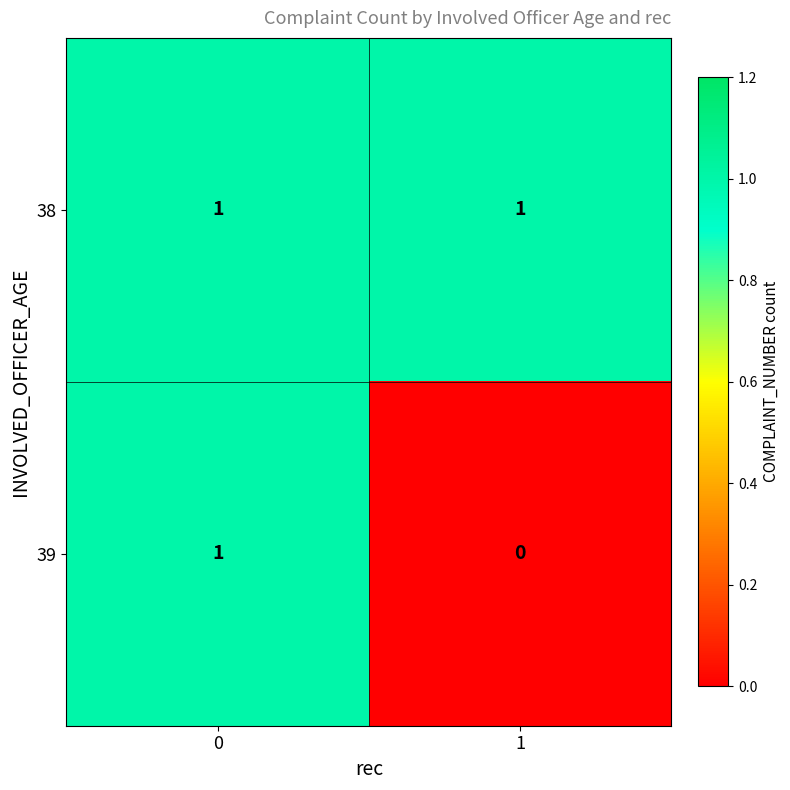

Between 0 and 1, which series saw the biggest shift?

39